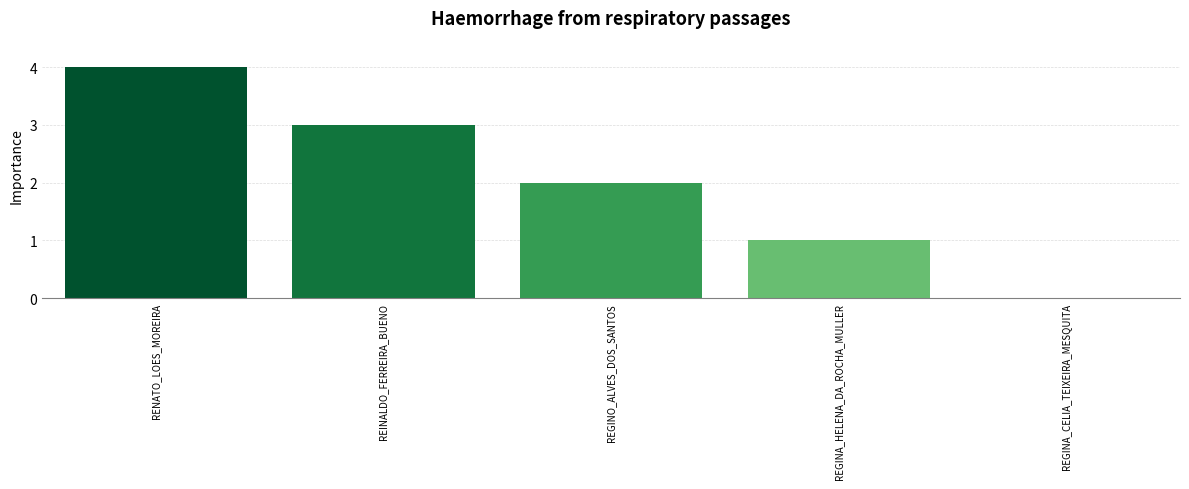

At which category does the chart reach its peak across all series?

RENATO_LOES_MOREIRA